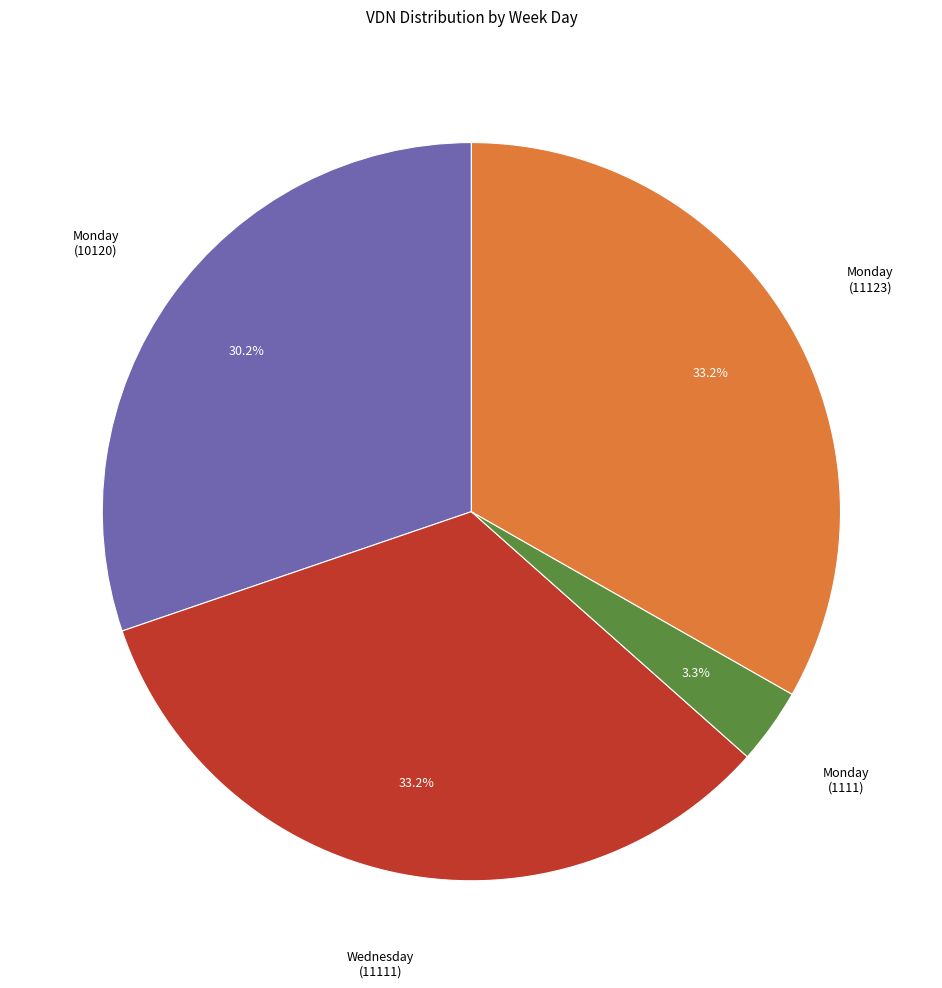

Is there a majority slice in this chart?

No